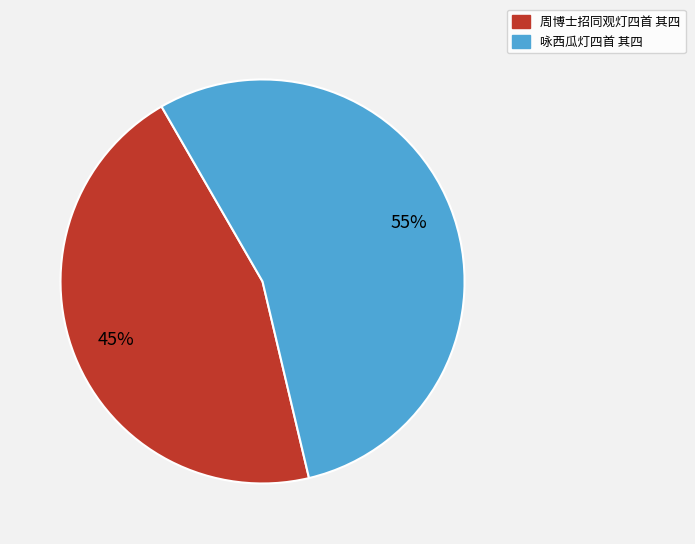

Which category has the smallest portion of the pie?

周博士招同观灯四首 其四